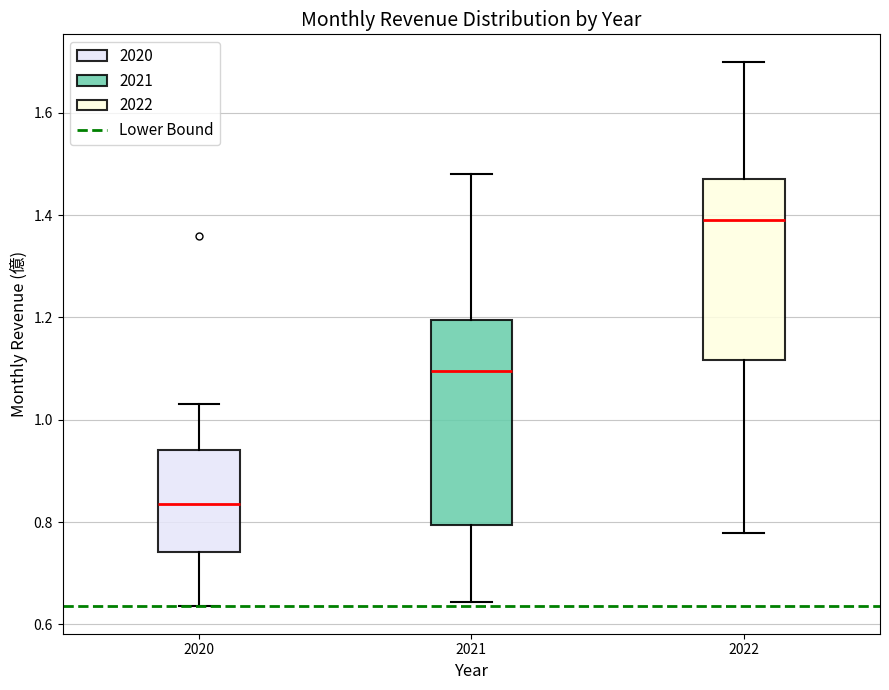

Where does the median line of the box at x = 2021 sit on the y-axis? The values are not printed on the chart, so give them approximately, as read against the axis.

1.10